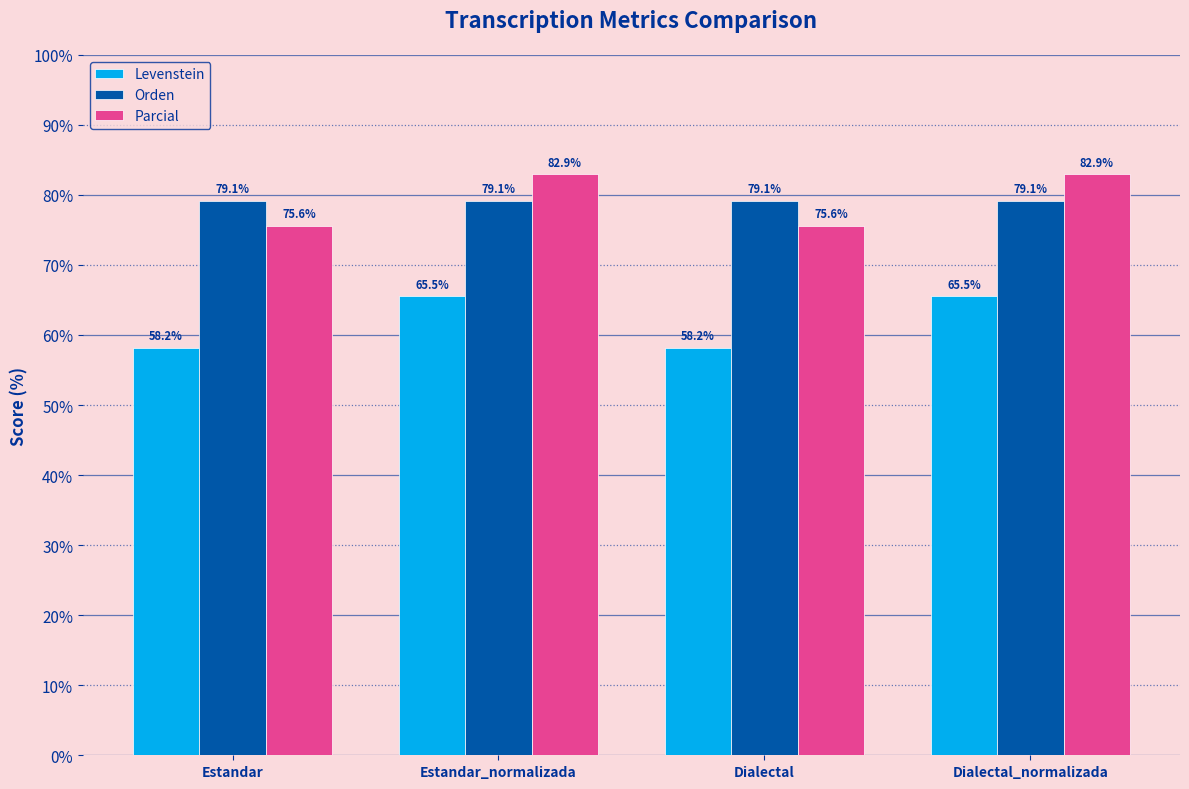

What is the maximum value shown in the chart?

82.9